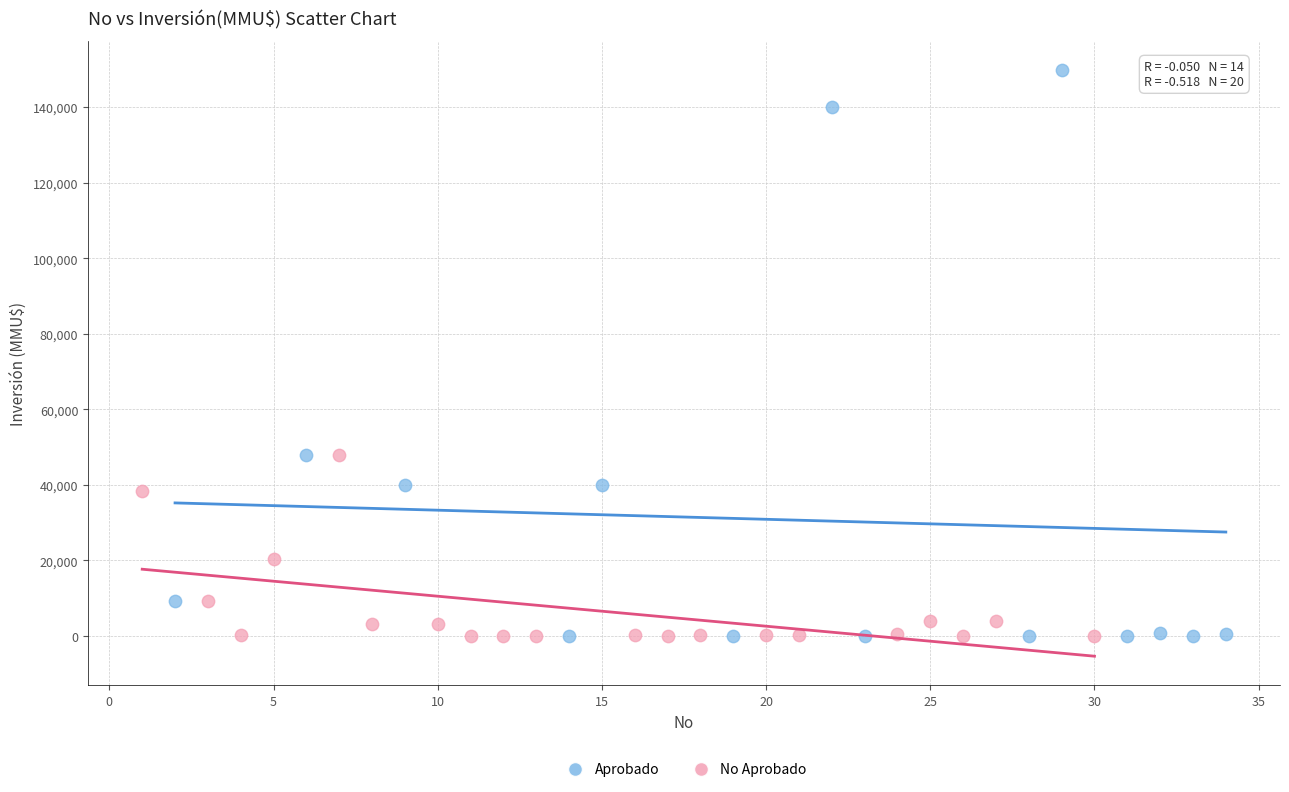

Which series has the widest spread of Y values?

Aprobado